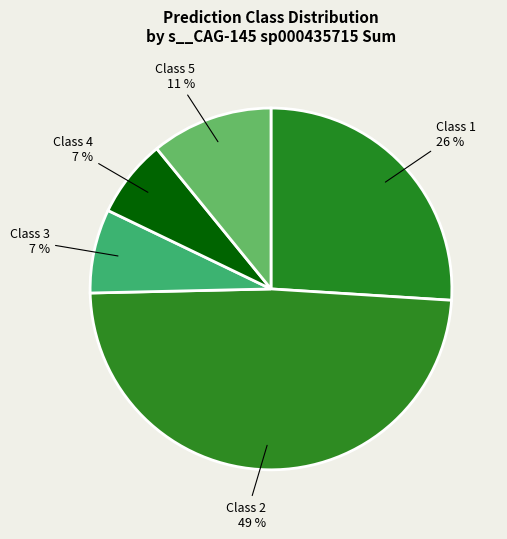

Do Class 4 and Class 2 together represent more than half of the pie?

Yes